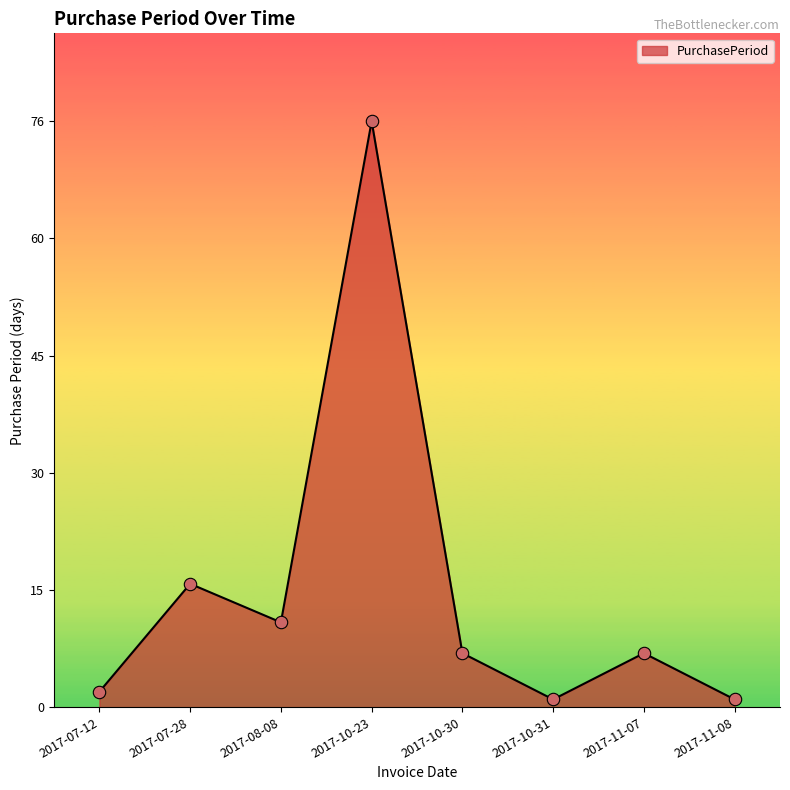

Which has a higher value, 2017-10-30 or 2017-08-08?

2017-08-08